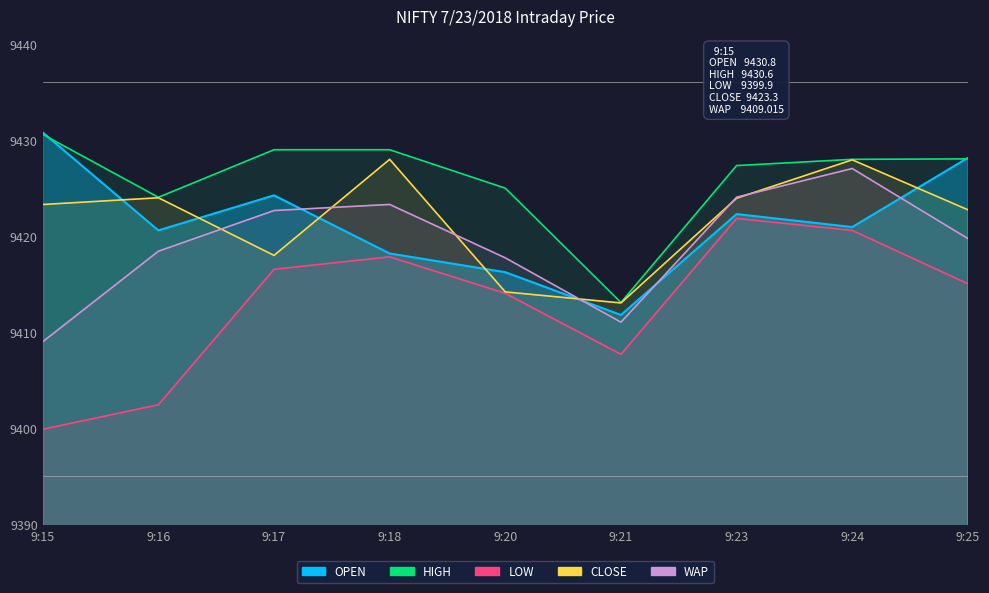

The LOW series shows 14563.4 at 9:21. True or false?

False